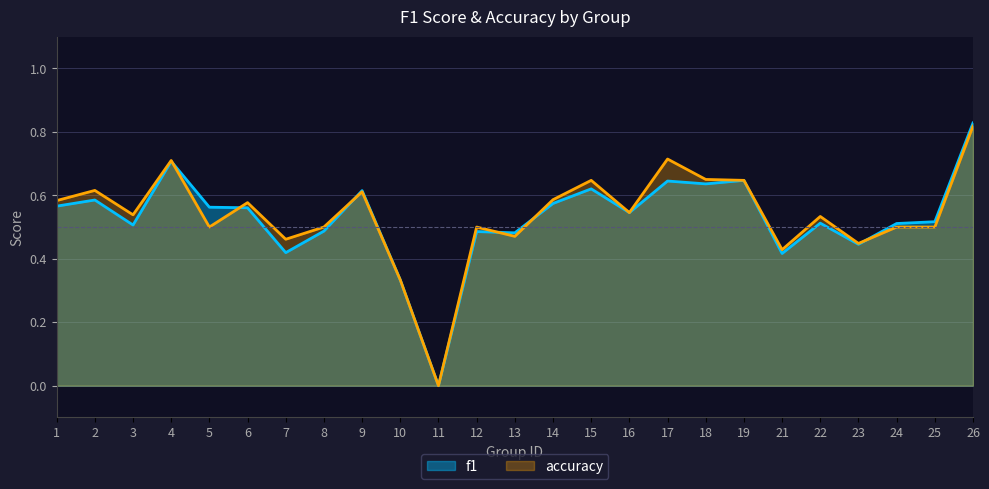

Reading left to right, extract all data points from this chart.

f1: 0.6	0.6	0.5	0.7	0.6	0.6	0.4	0.5	0.6	0.3	0.0	0.5	0.5	0.6	0.6	0.5	0.6	0.6	0.6	0.4	0.5	0.4	0.5	0.5	0.8
accuracy: 0.6	0.6	0.5	0.7	0.5	0.6	0.5	0.5	0.6	0.3	0.0	0.5	0.5	0.6	0.6	0.5	0.7	0.7	0.6	0.4	0.5	0.4	0.5	0.5	0.8